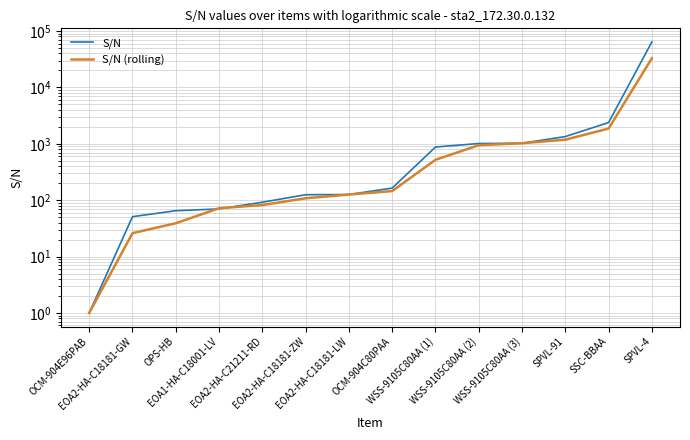

How many lines are shown in the chart?

2